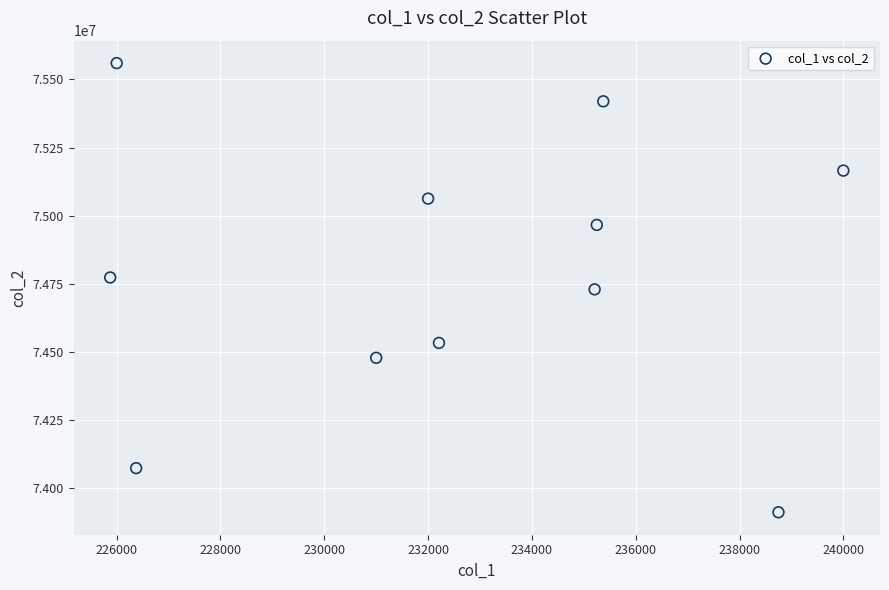

What is the range of X values (max minus min)?

14125